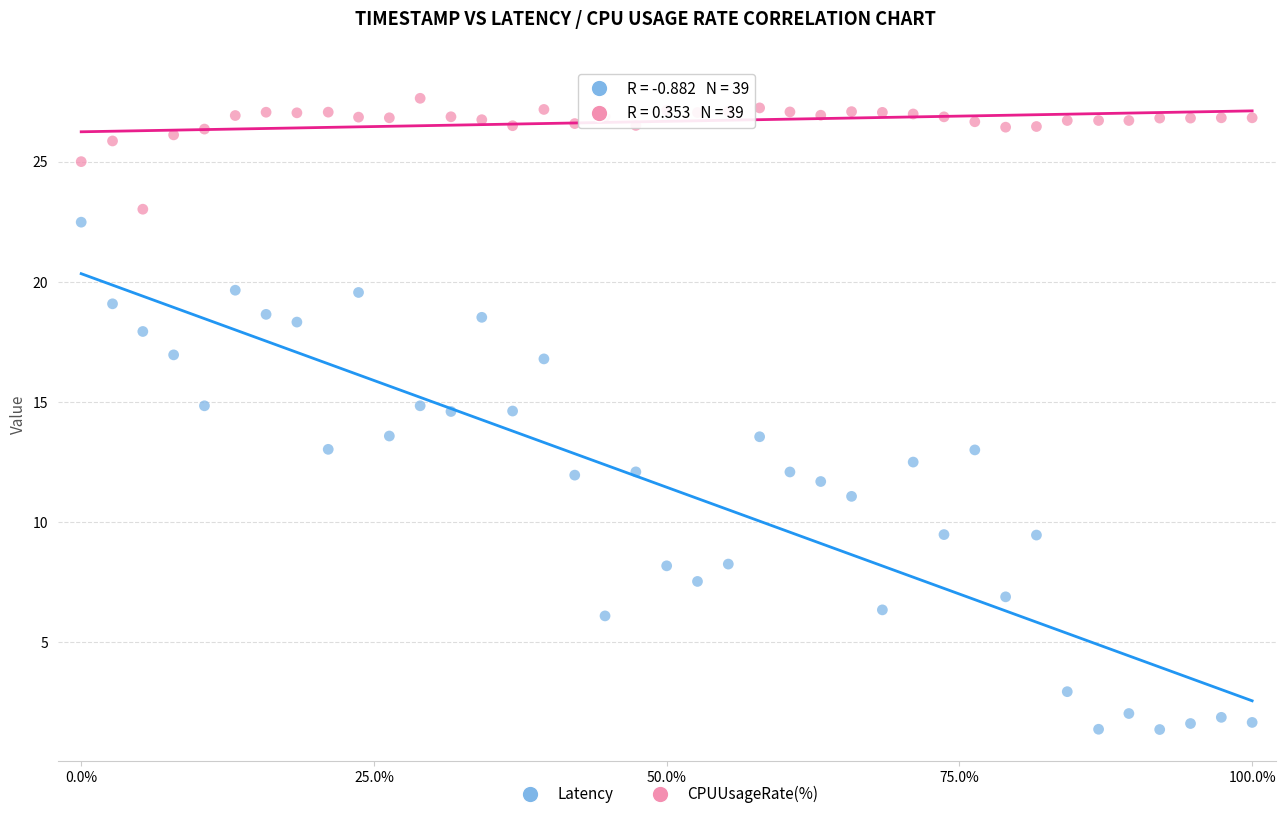

Across all data points, what is the range of Y values (max minus min)?

26.3